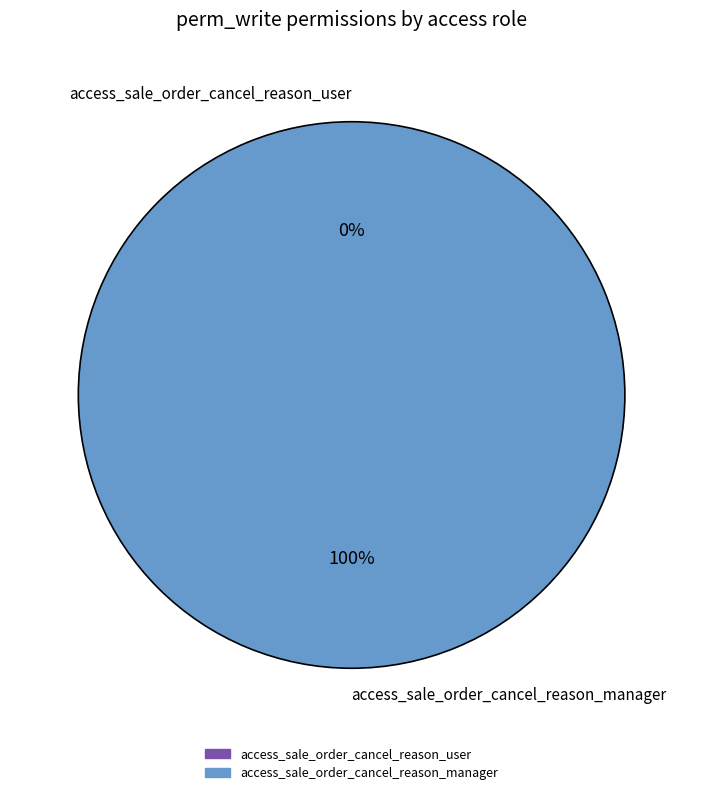

Combined, what portion of the pie is access_sale_order_cancel_reason_user and access_sale_order_cancel_reason_manager?

100.0%